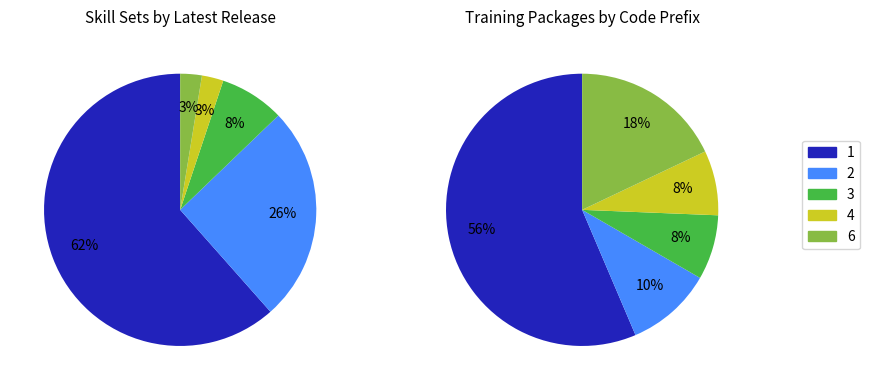

Which slice represents more than half of the pie?

Release 1